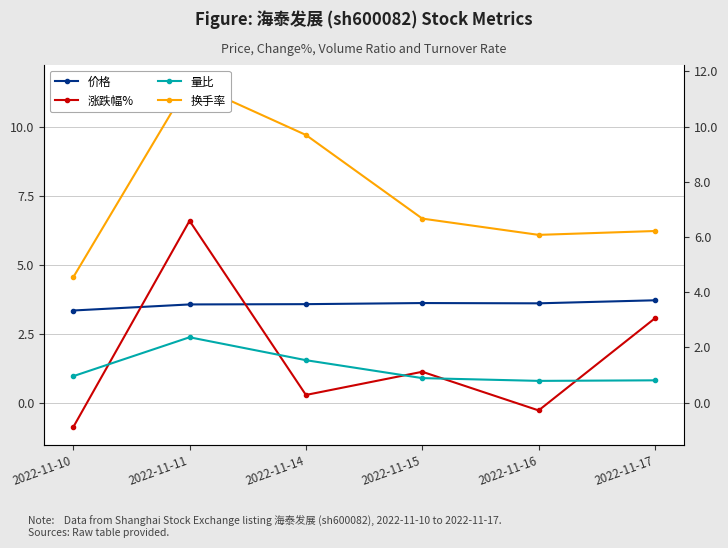

Does the chart have visible grid lines?

Yes